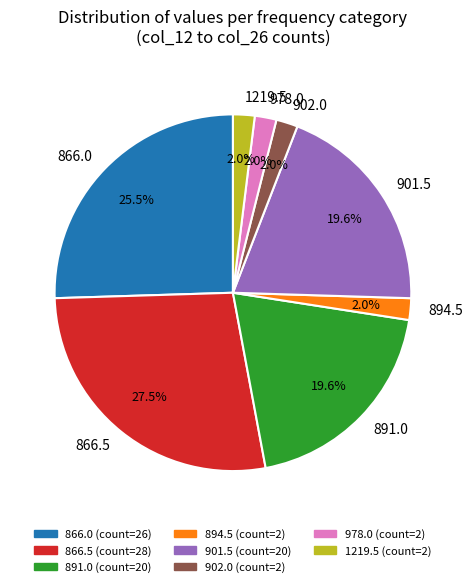

Which slice is the largest?

866.5